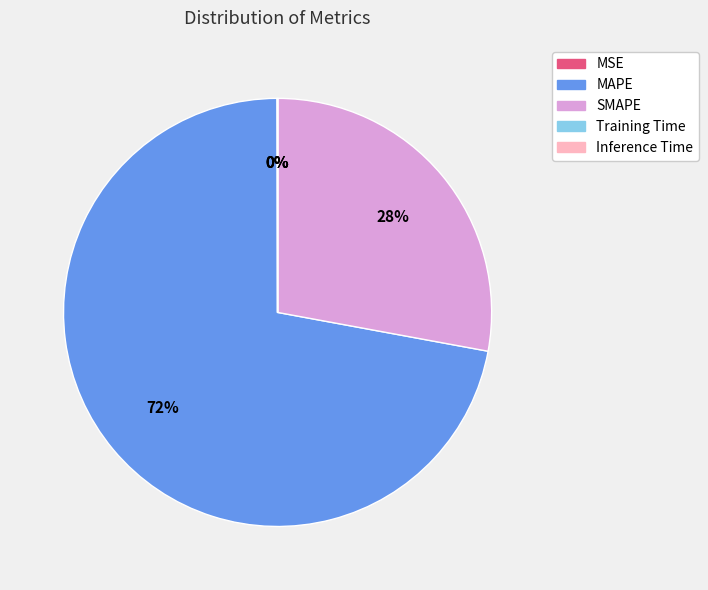

Which category has the biggest portion of the pie?

MAPE